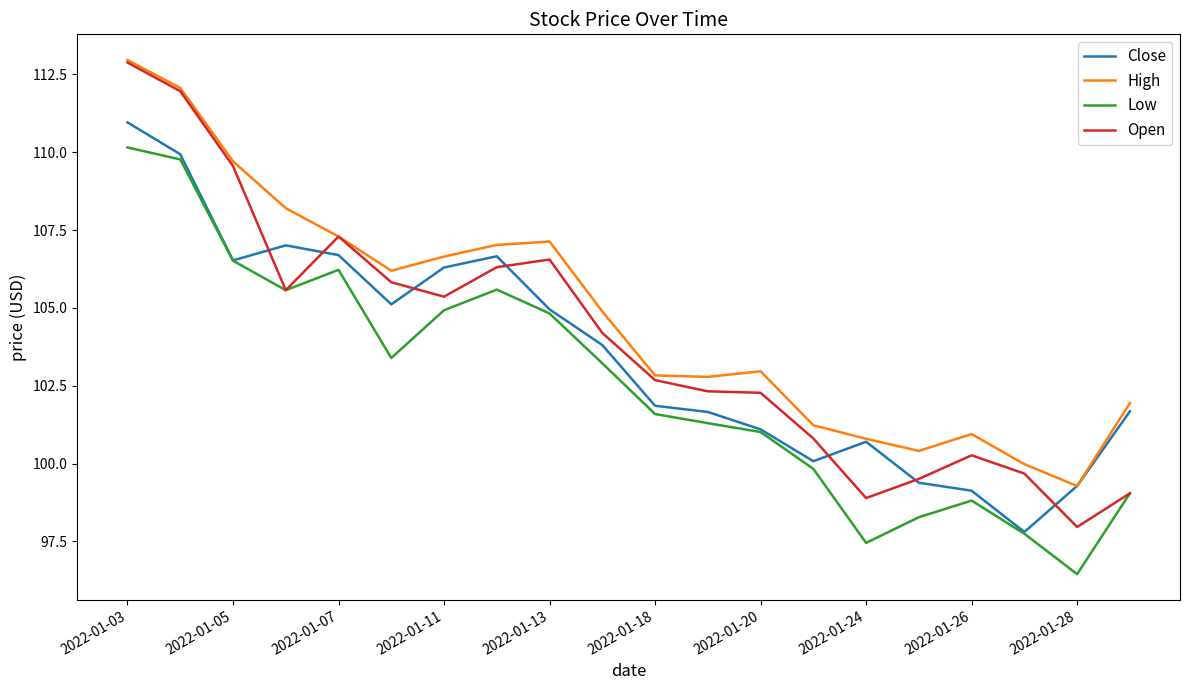

Which series has the largest range (max minus min)?

Open